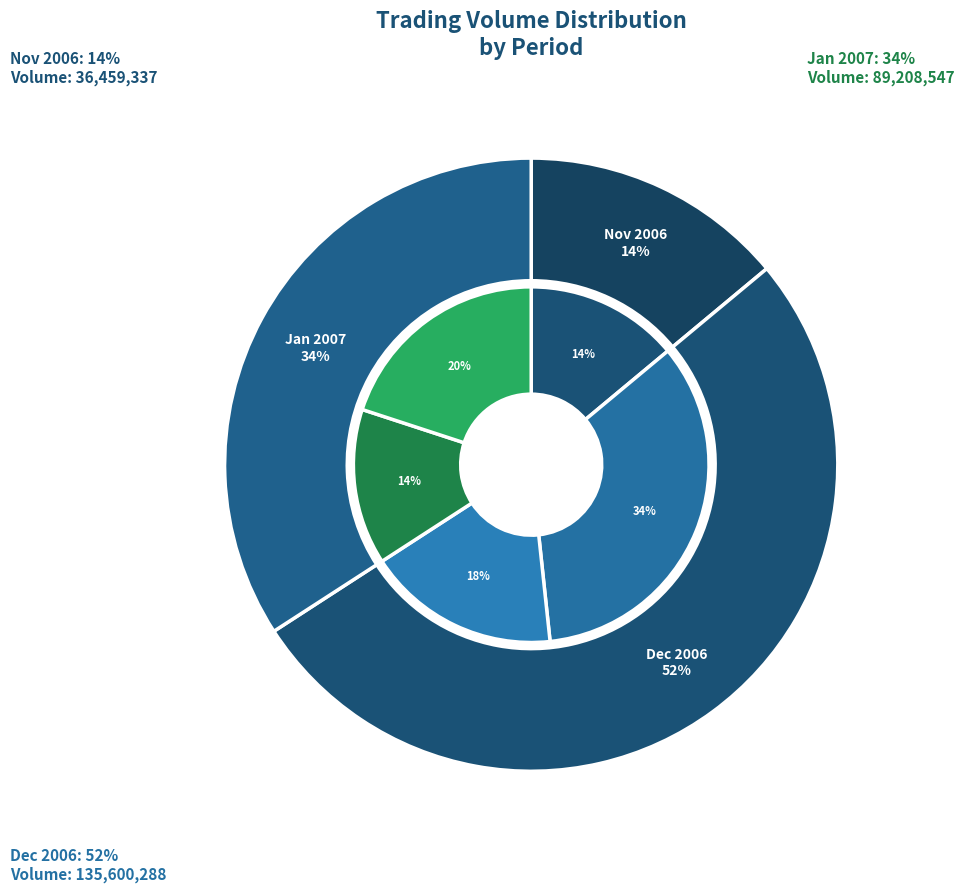

Is 23 the majority of the pie?

No